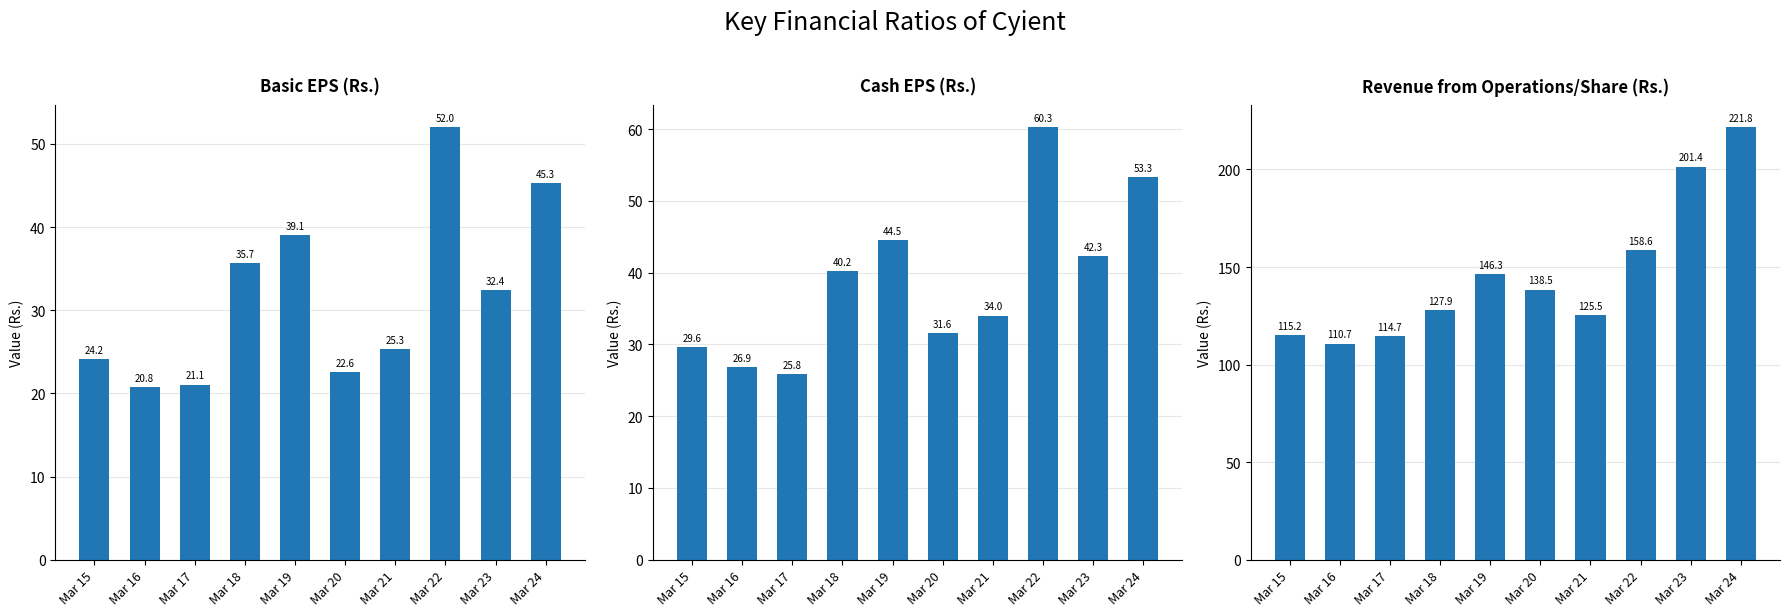

What is the smallest value displayed?

20.8